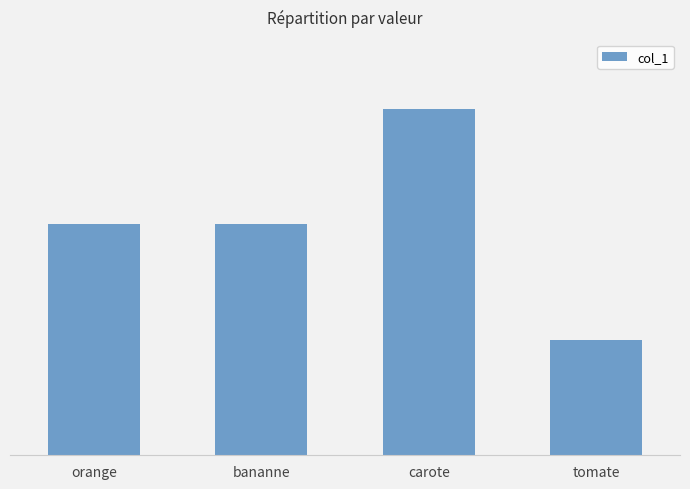

How many data points are less than 200?

1